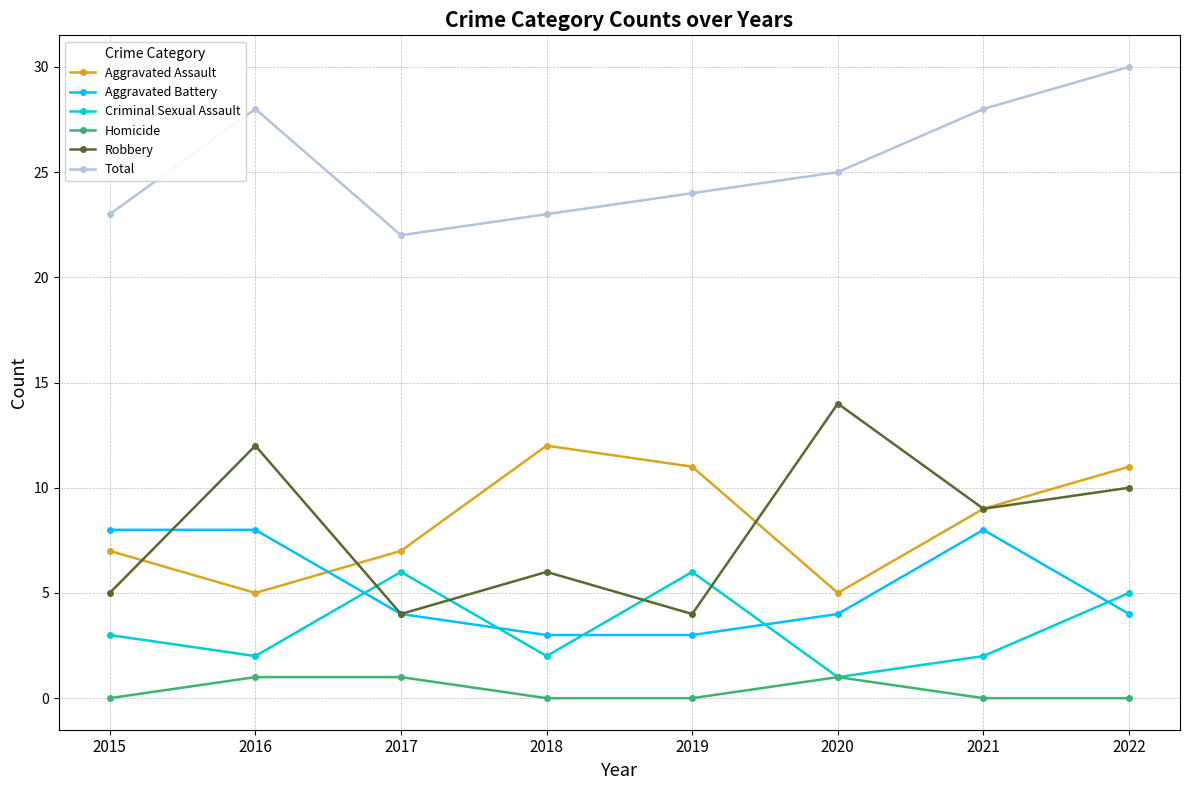

Count the number of categories in the chart.

8